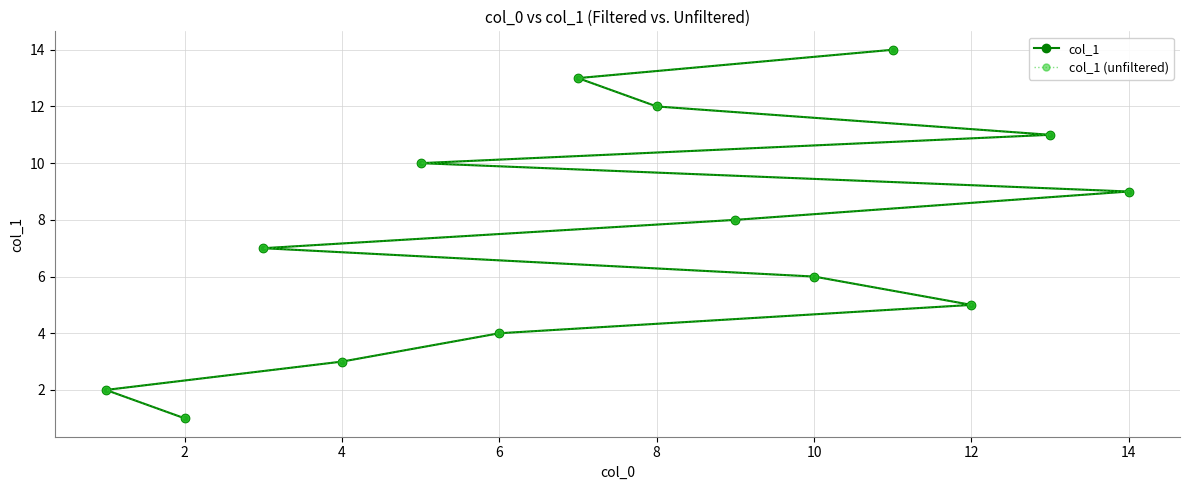

Does the chart have visible grid lines?

Yes